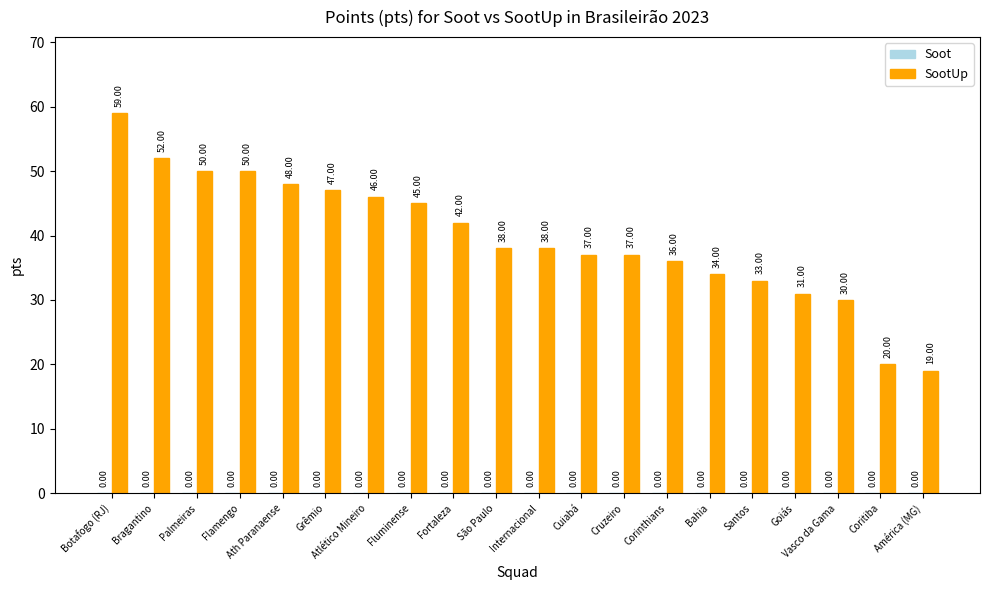

What is the change in value from Grêmio to Santos?

-14